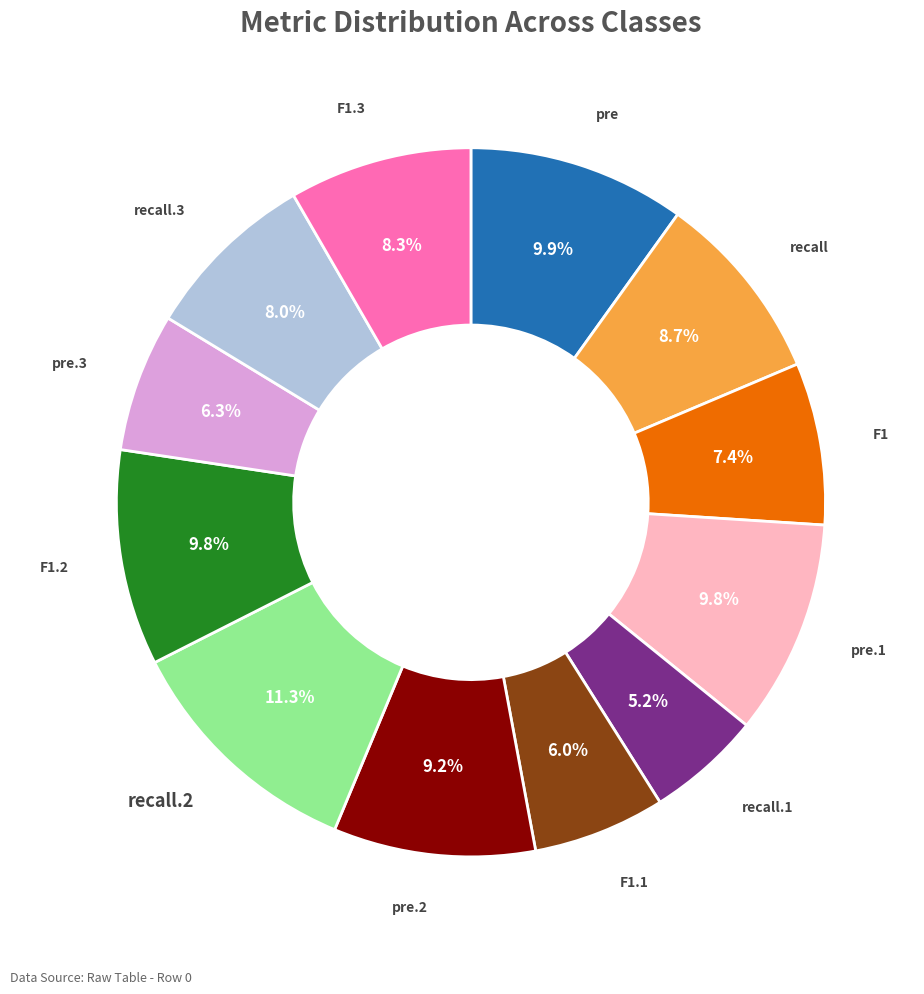

Is there a majority slice in this chart?

No